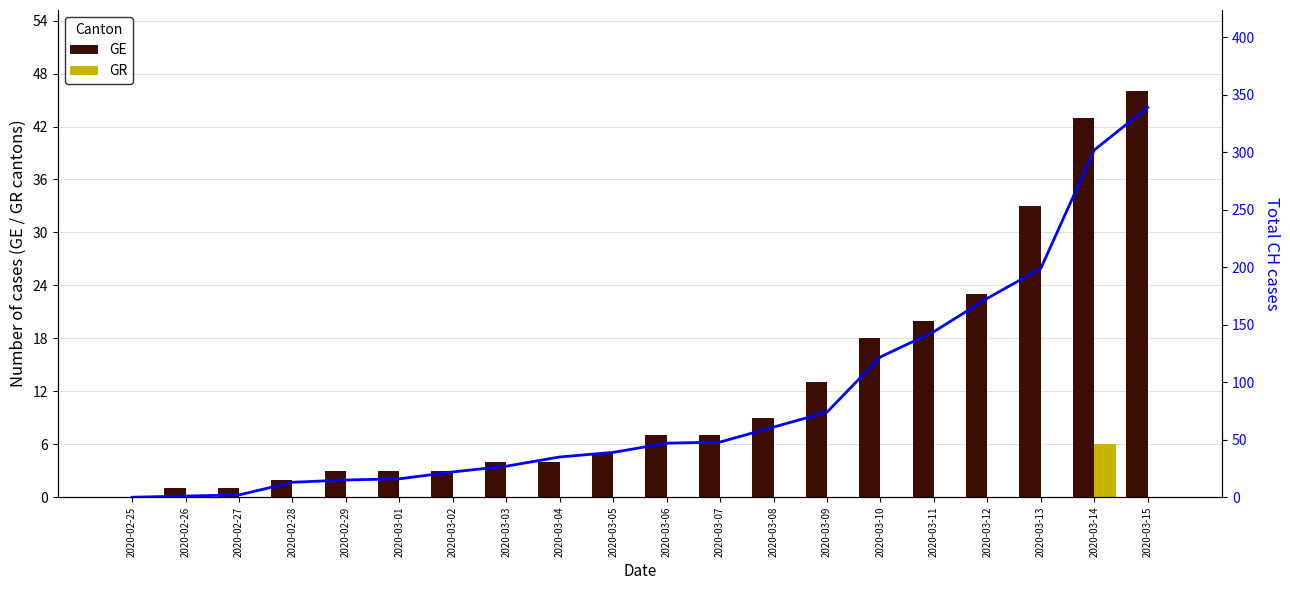

Count the number of categories in the chart.

20